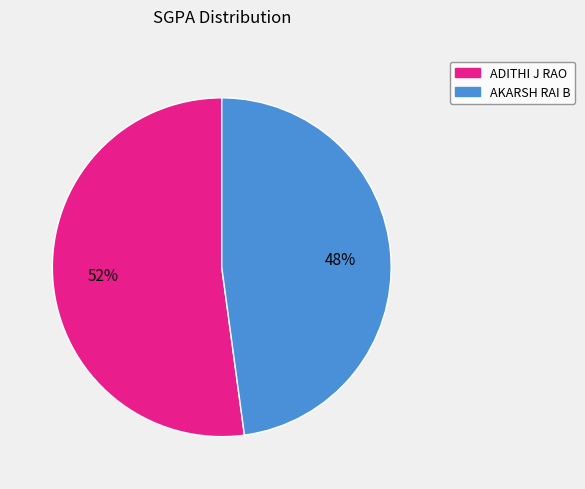

Which has a higher value, AKARSH RAI B or ADITHI J RAO?

ADITHI J RAO